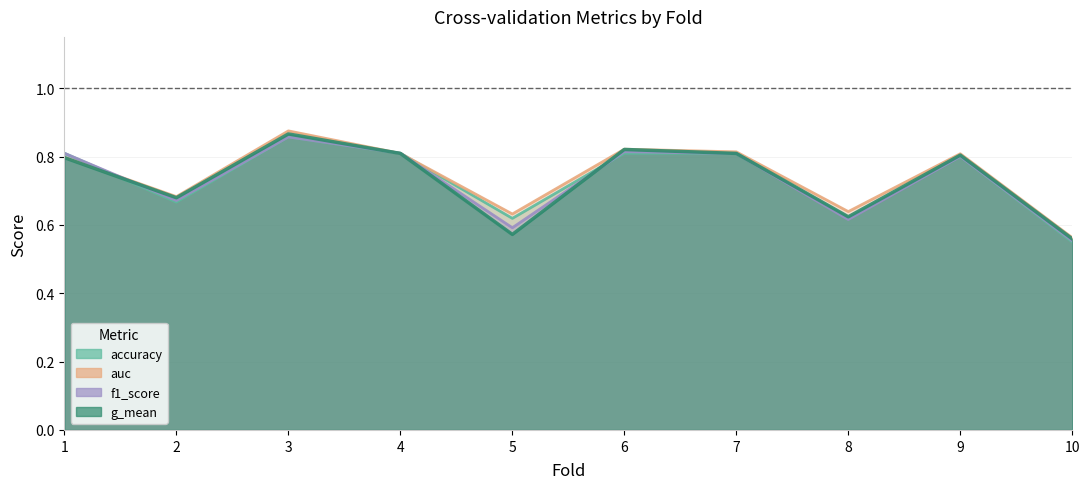

At which label does g_mean reach its peak?

3